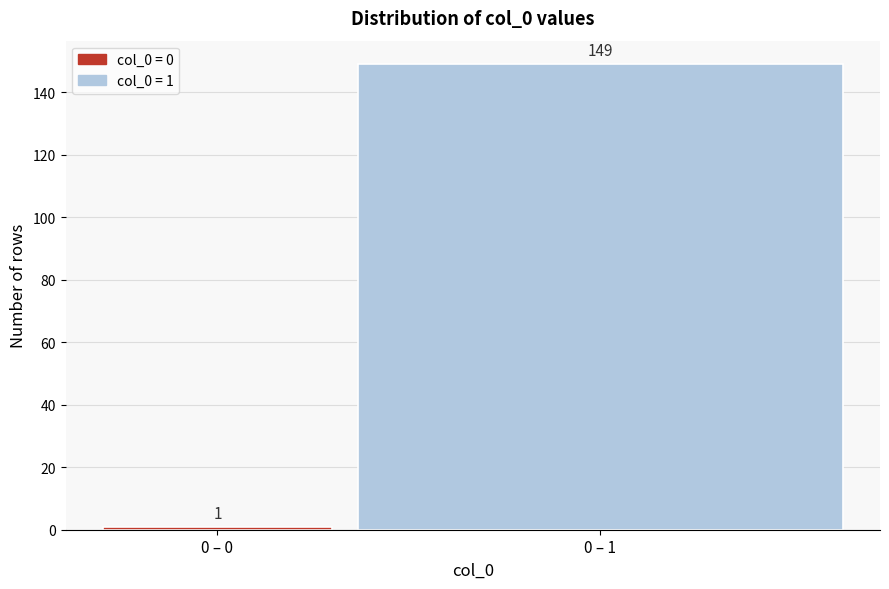

Reading left to right, extract all data points from this chart.

0 – 0=1	0 – 1=149